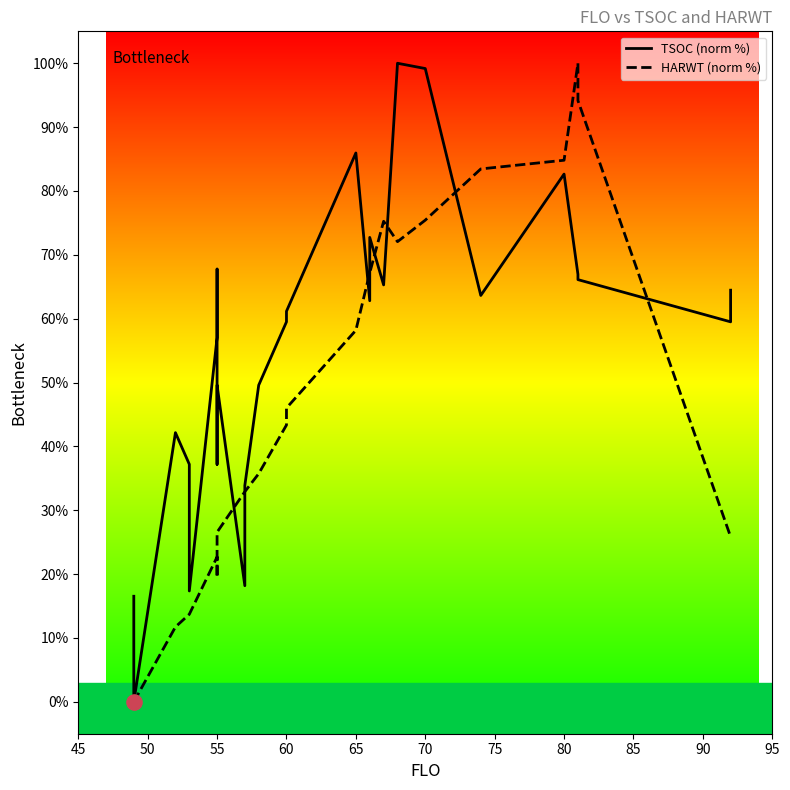

What are all the series names shown in the legend?

TSOC (norm %), HARWT (norm %)